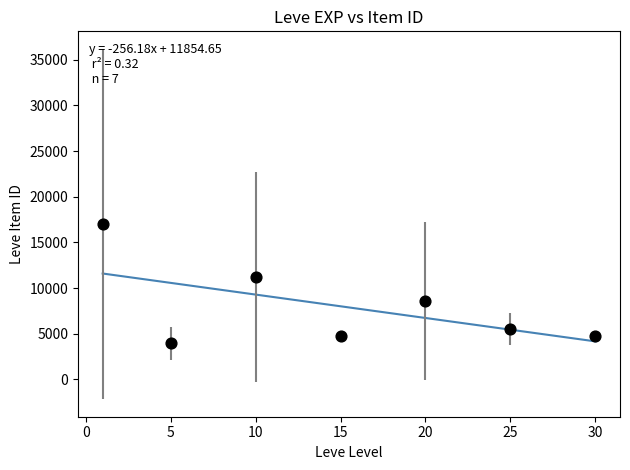

What Y value in the scatter plot is closest to 10476?

11261.0